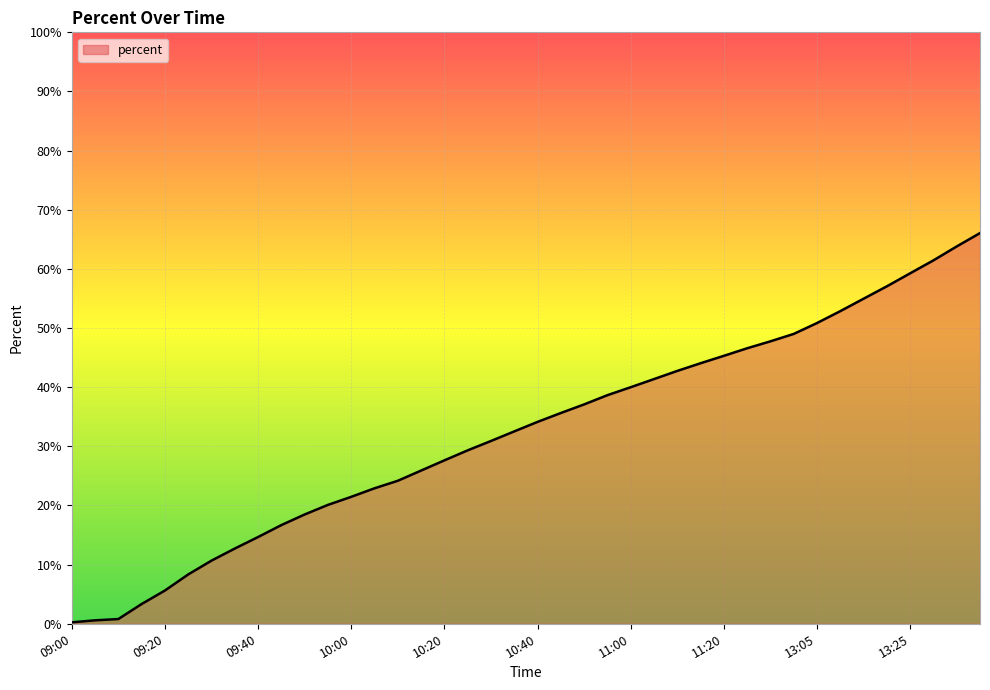

Reading right to left, extract all data points from this chart.

0.7	0.6	0.6	0.6	0.6	0.5	0.5	0.5	0.5	0.5	0.5	0.5	0.4	0.4	0.4	0.4	0.4	0.4	0.4	0.3	0.3	0.3	0.3	0.3	0.3	0.2	0.2	0.2	0.2	0.2	0.2	0.1	0.1	0.1	0.1	0.1	0.0	0.0	0.0	0.0